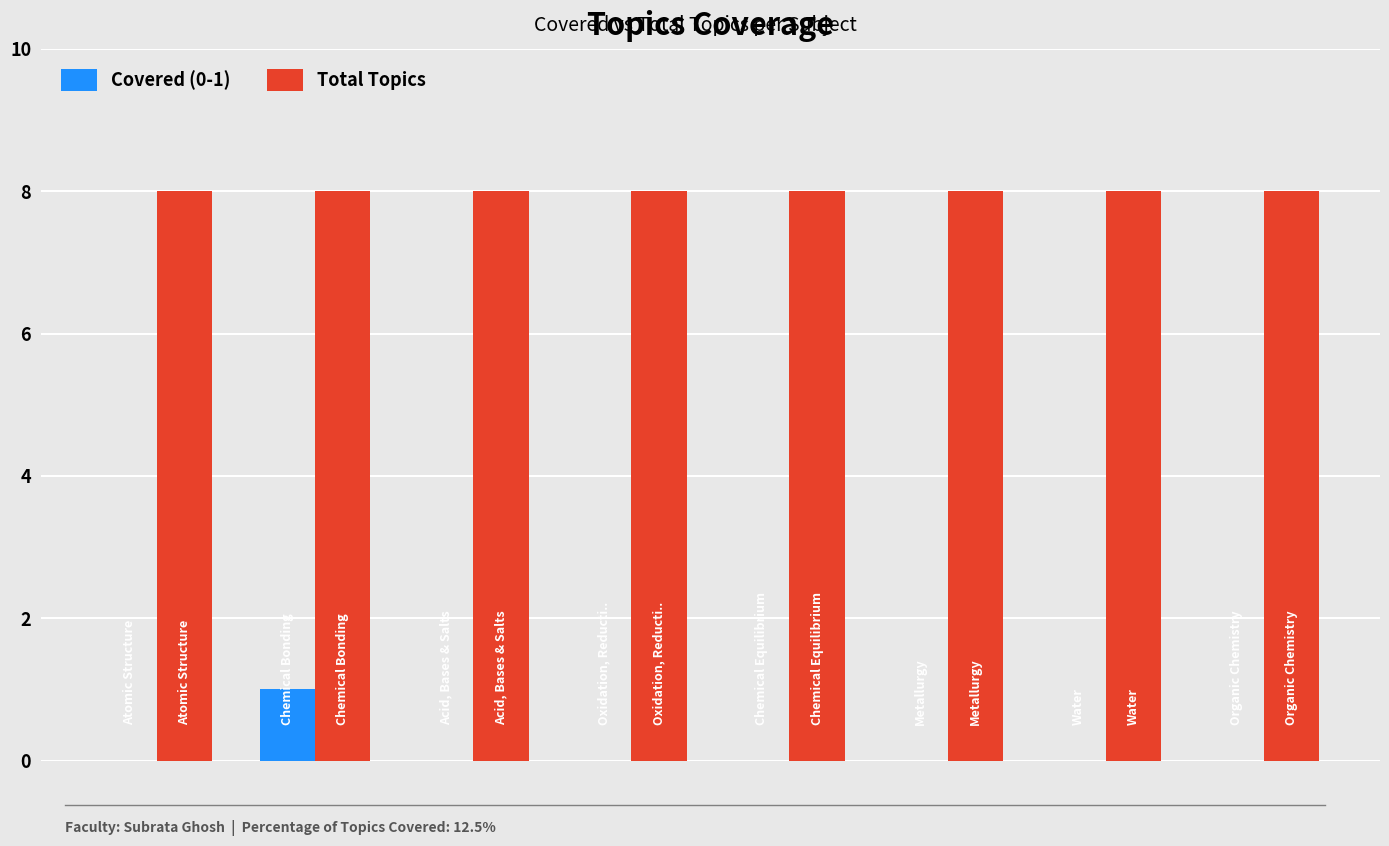

What is the maximum value for Total Topics?

8